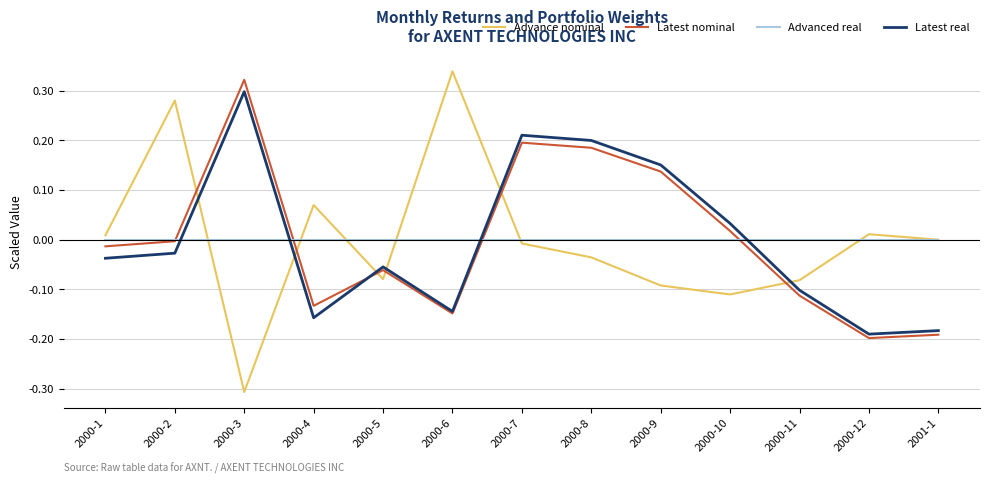

Count the number of data series in this chart.

4